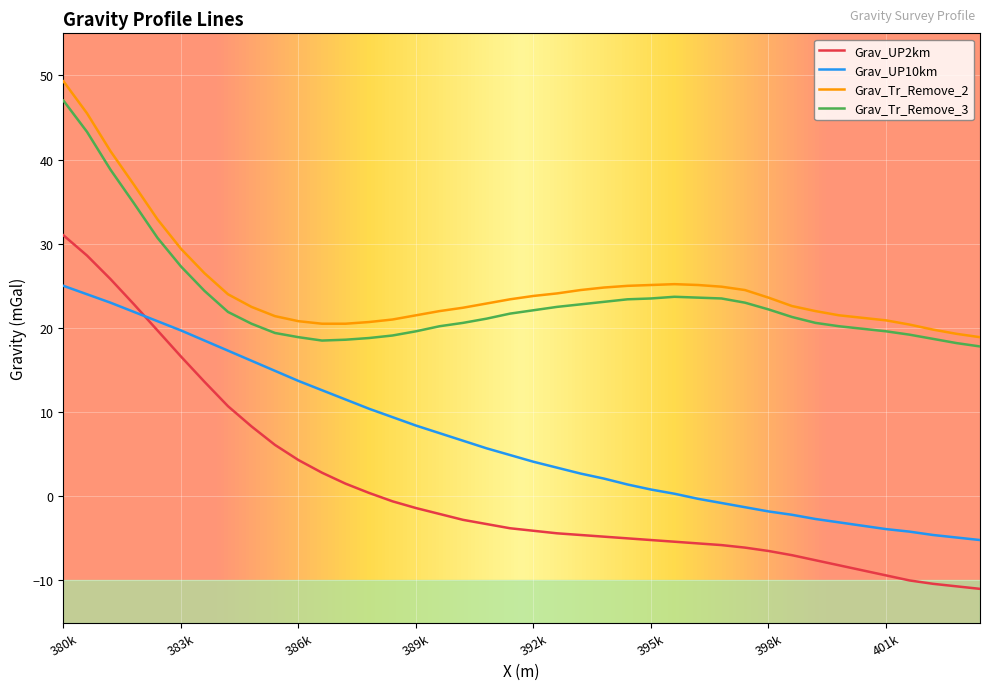

How many lines are shown in the chart?

4